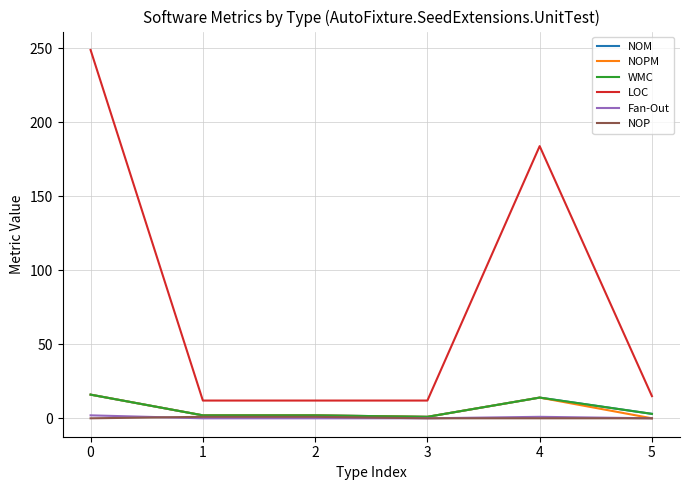

Does the chart have visible grid lines?

Yes